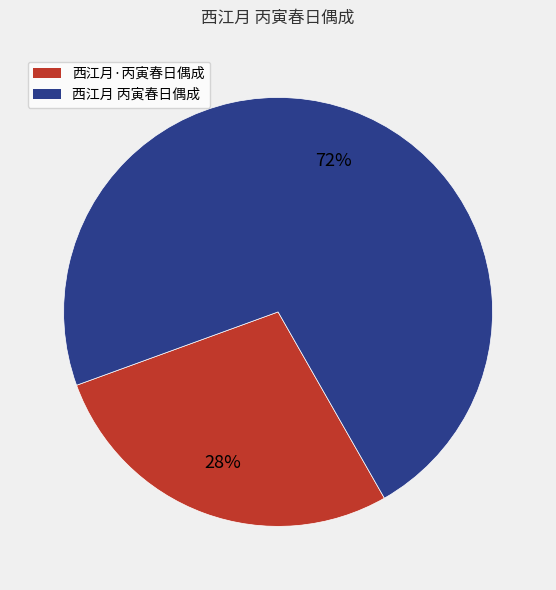

Rank the categories by value from highest to lowest.

西江月 丙寅春日偶成, 西江月·丙寅春日偶成